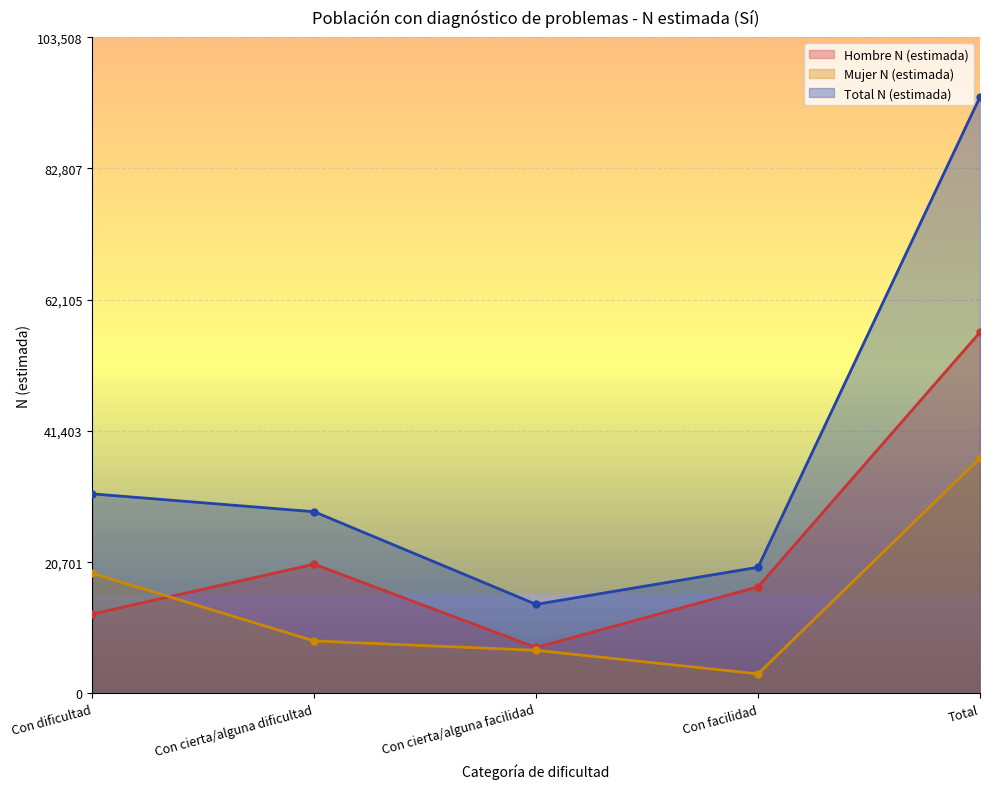

What position from the left is Con cierta/alguna facilidad?

3